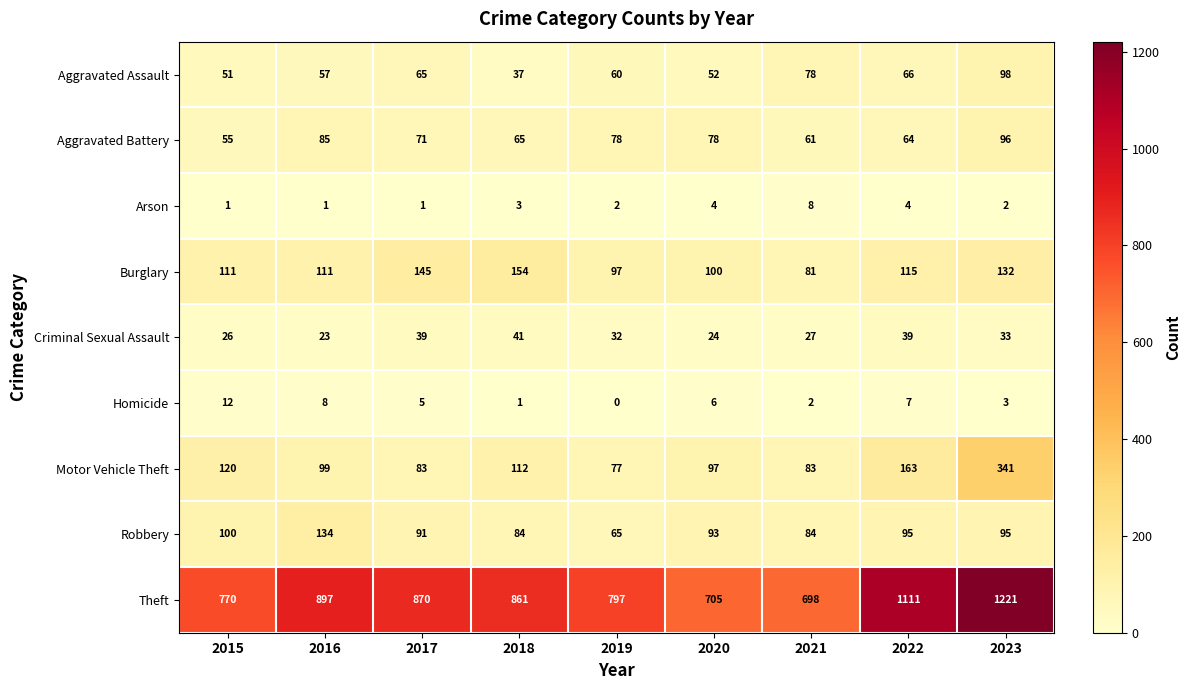

At 2016, list the series in order from largest to smallest.

Theft, Robbery, Burglary, Motor Vehicle Theft, Aggravated Battery, Aggravated Assault, Criminal Sexual Assault, Homicide, Arson